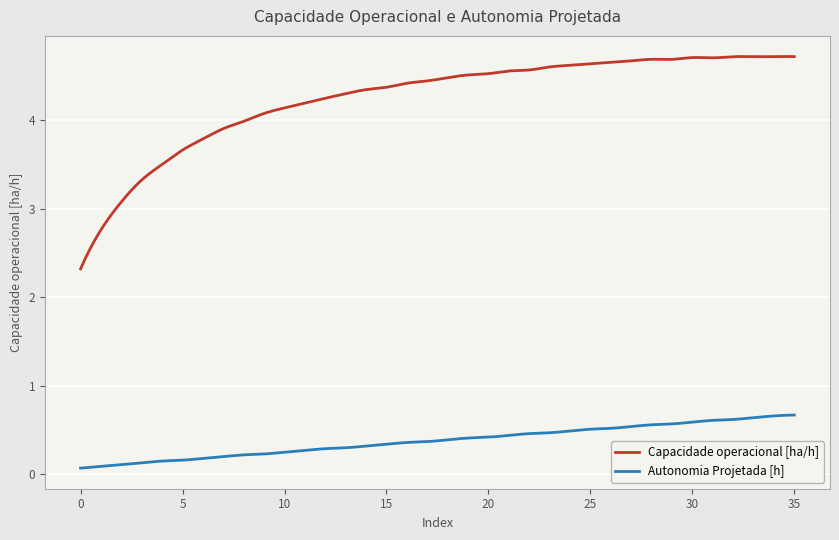

Count the number of data series in this chart.

2